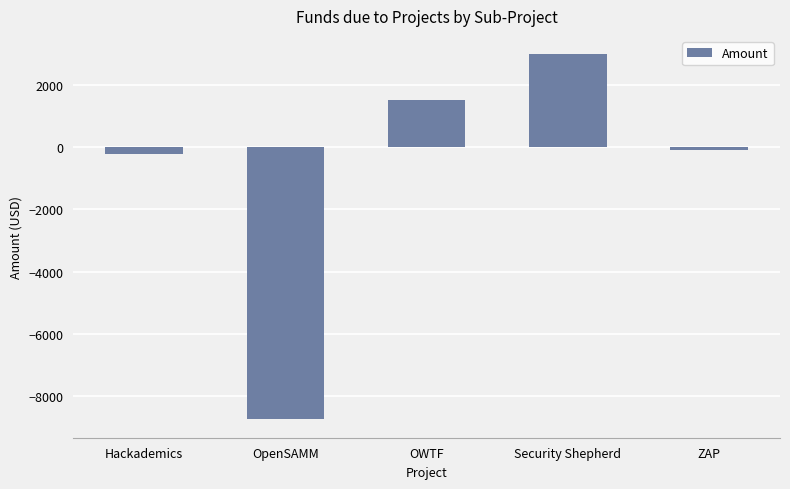

Which label corresponds to the smallest value in the chart?

OpenSAMM